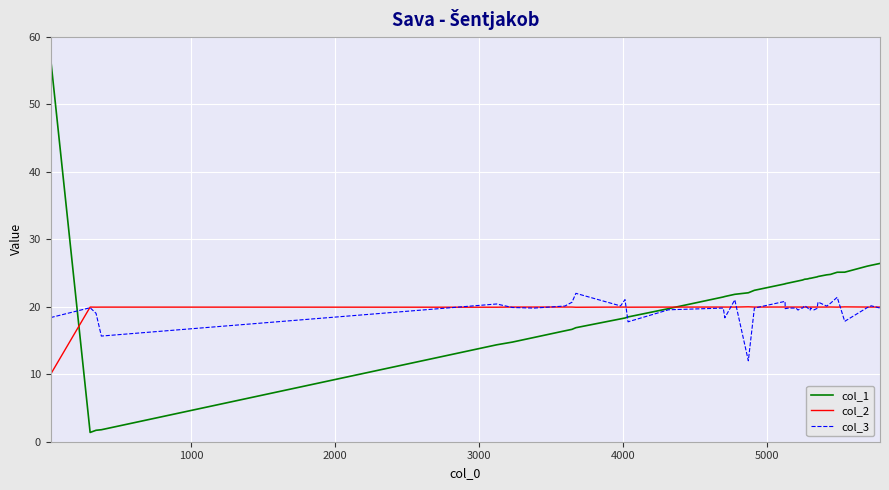

What is the minimum value shown in the chart?

1.4